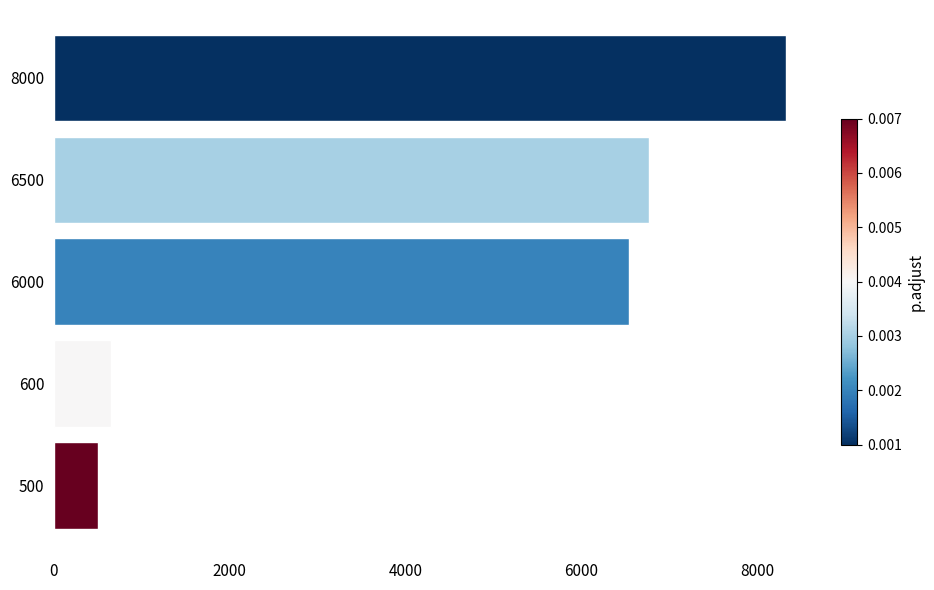

Reading bottom to top, extract all data points from this chart.

500=500	600=650	6000=6545	6500=6770	8000=8326